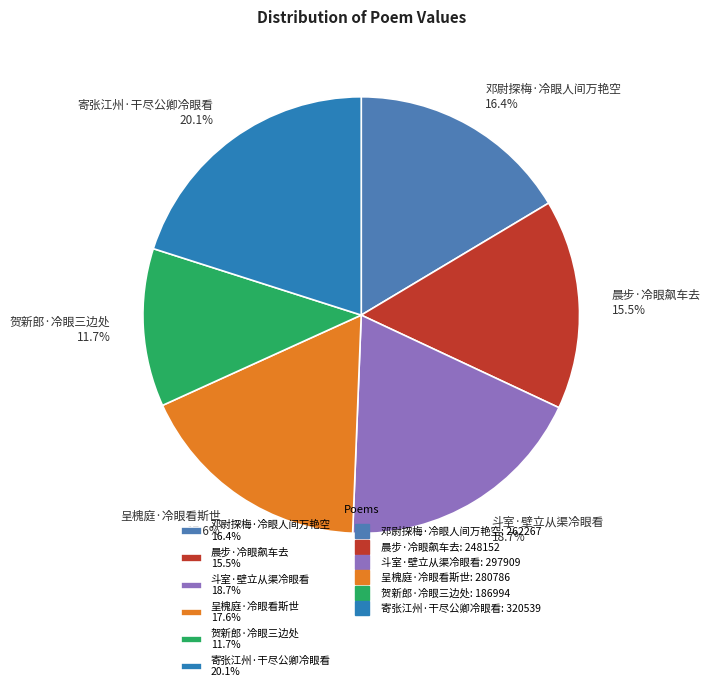

How many slices are in this pie chart?

6